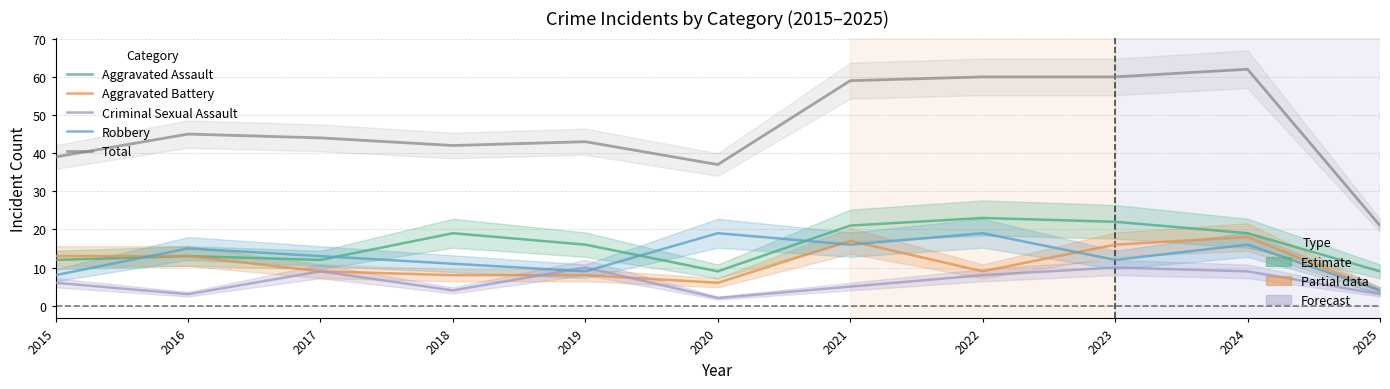

What is the value of the Robbery point at the 9th from the left?

12